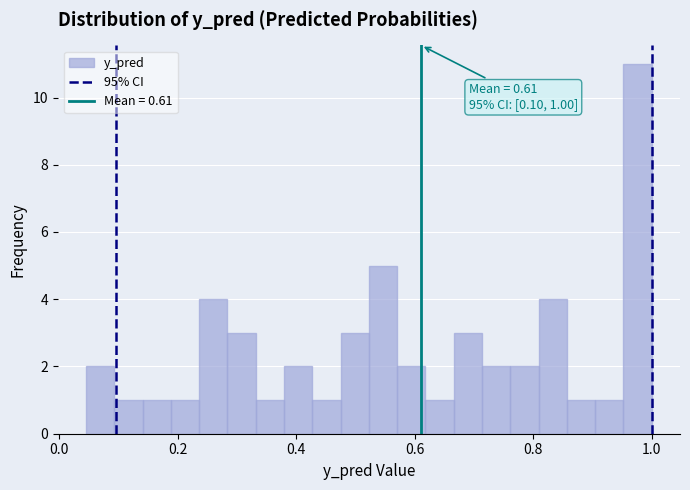

Around what value on the x-axis is the tallest bar? Give the approximate position of its centre, as read against the axis.

0.98